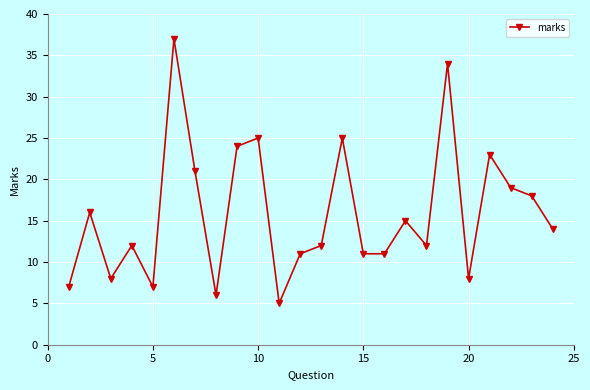

How many points are higher than both their immediate neighbors (excluding endpoints)?

8